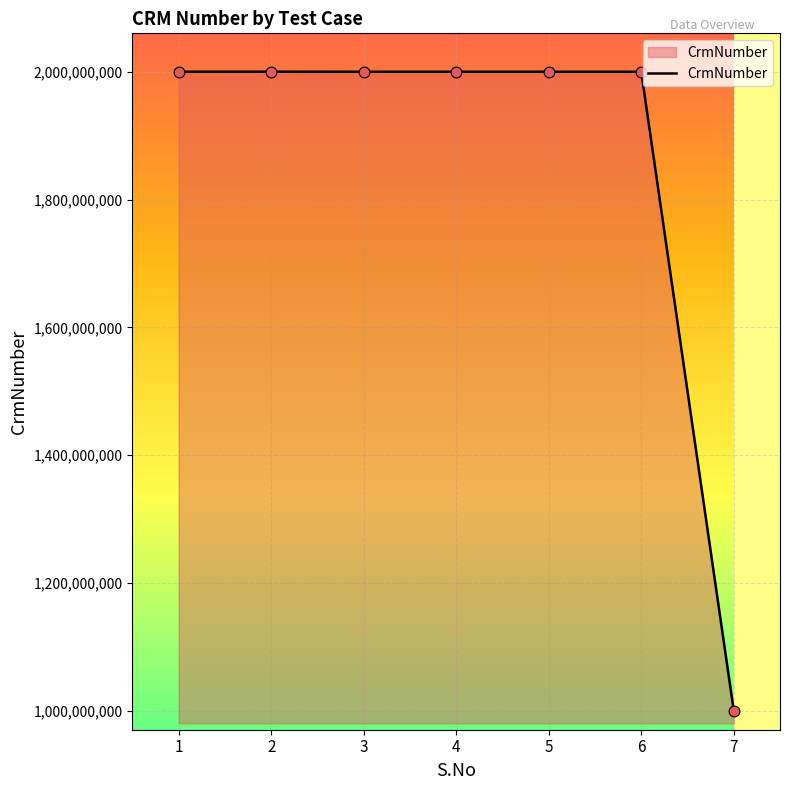

What is the change in value from 3 to 7?

-1000207800